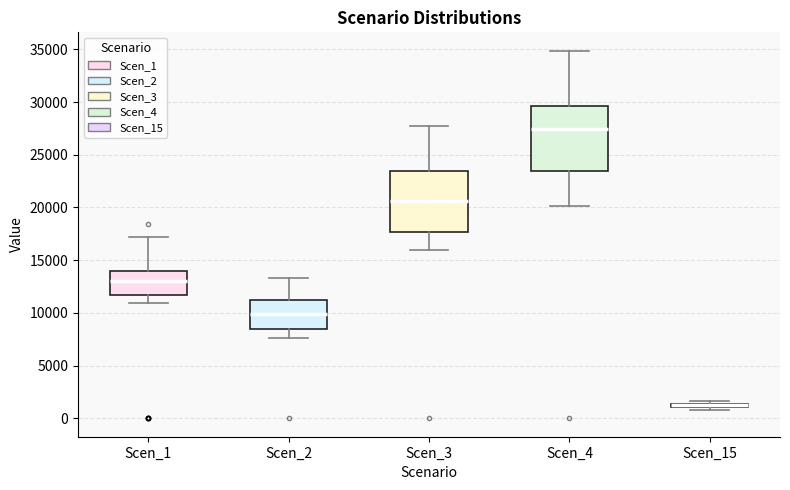

Where does the median line of the box for Scen_3 sit on the y-axis? The values are not printed on the chart, so give them approximately, as read against the axis.

20500